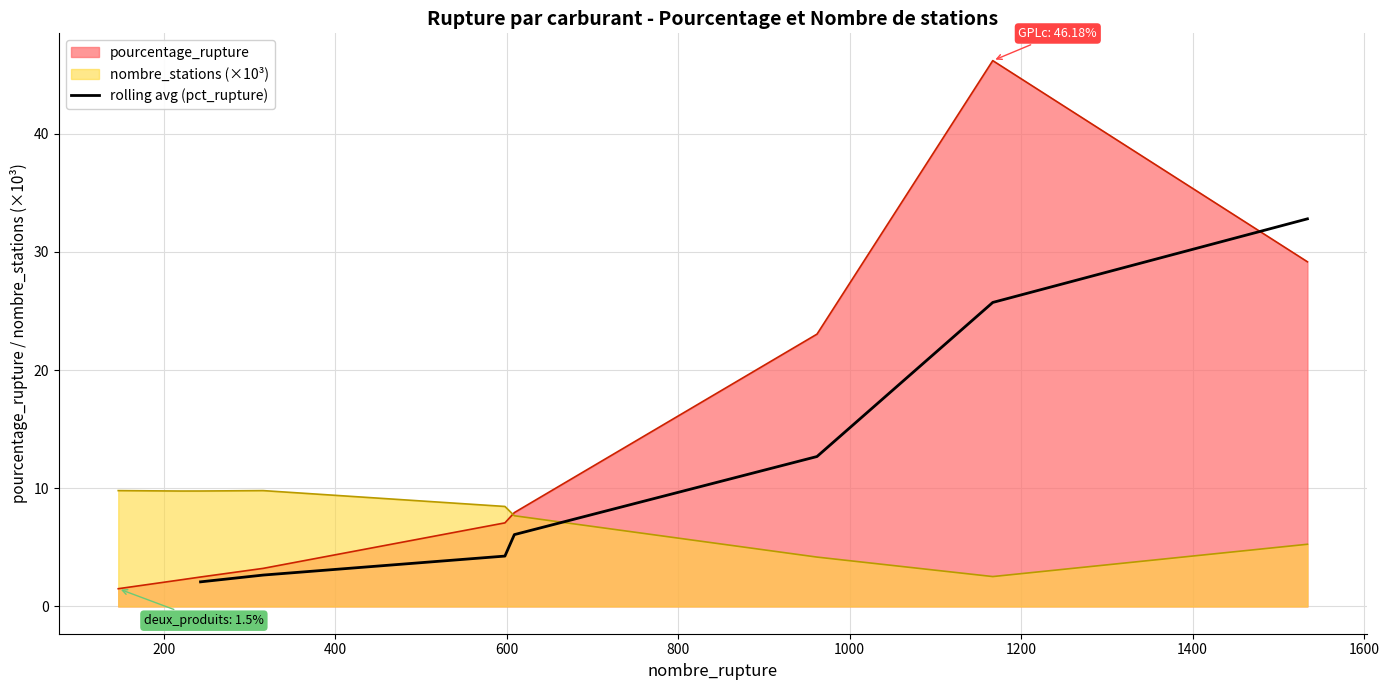

True or false: there are more than 2 points higher than both neighbors.

False